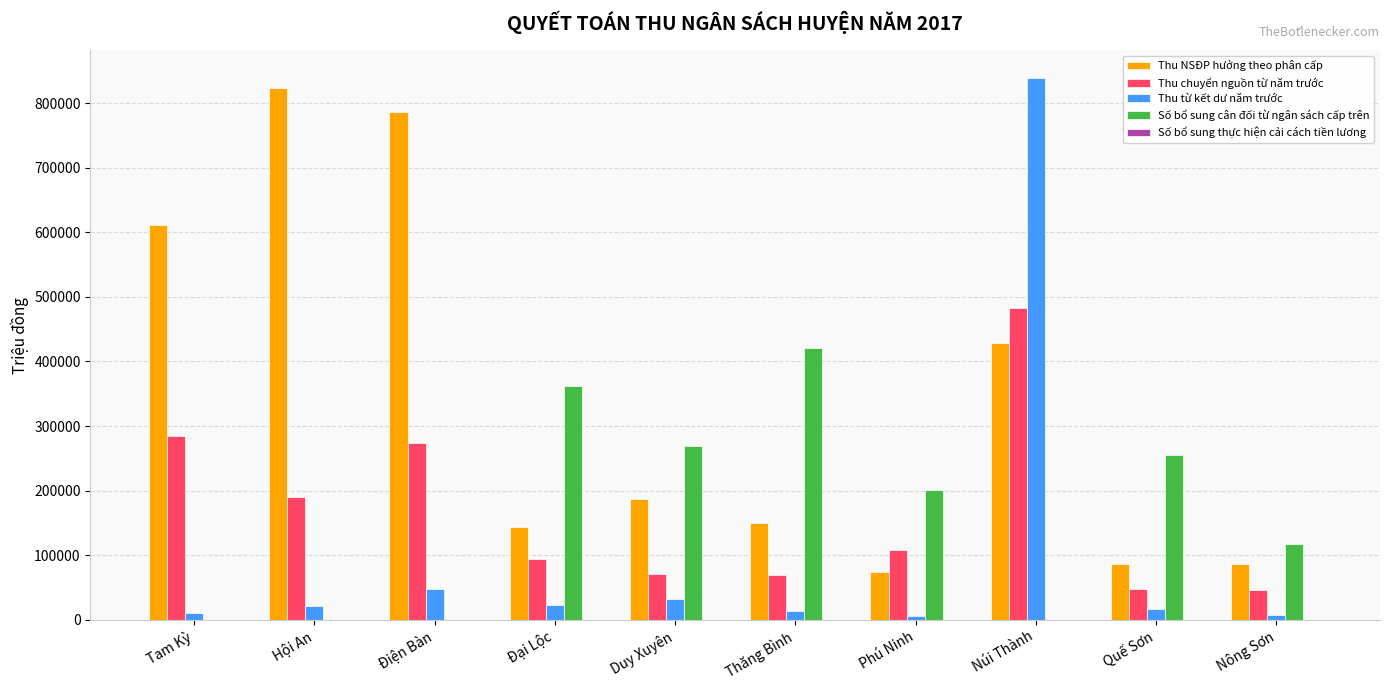

Are the bars grouped side by side (vs. stacked)?

Yes